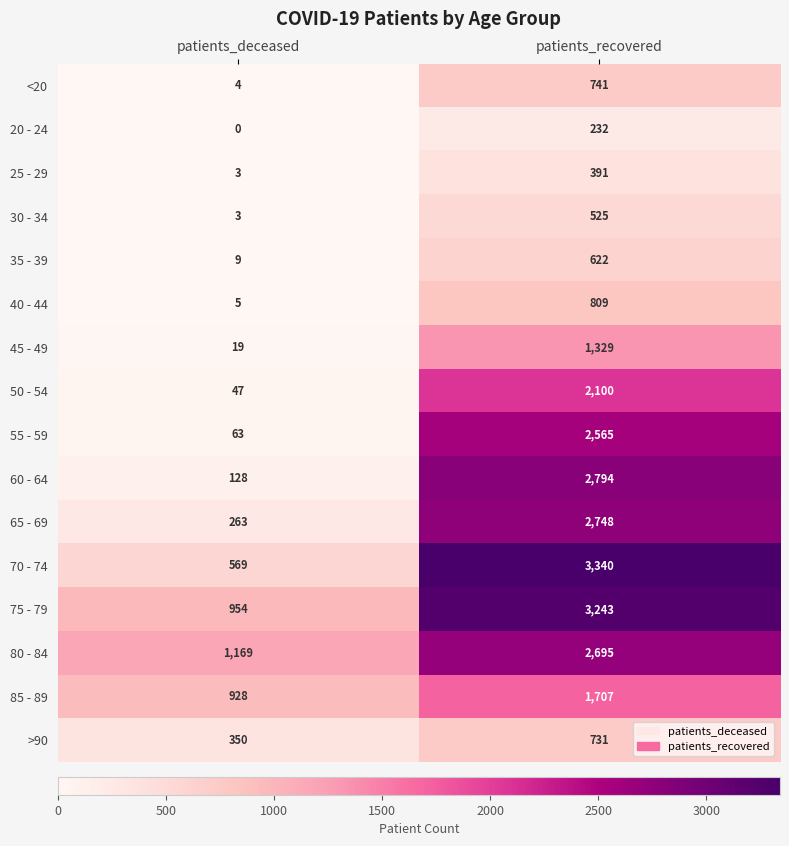

What is the total value across all series at patients_deceased?

4514